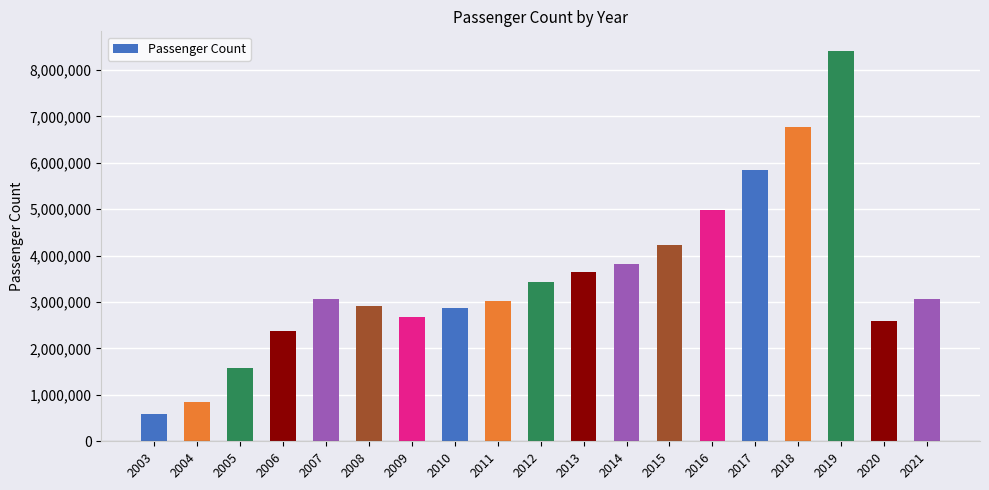

What is the value of the 12th bar from the left?

3817792